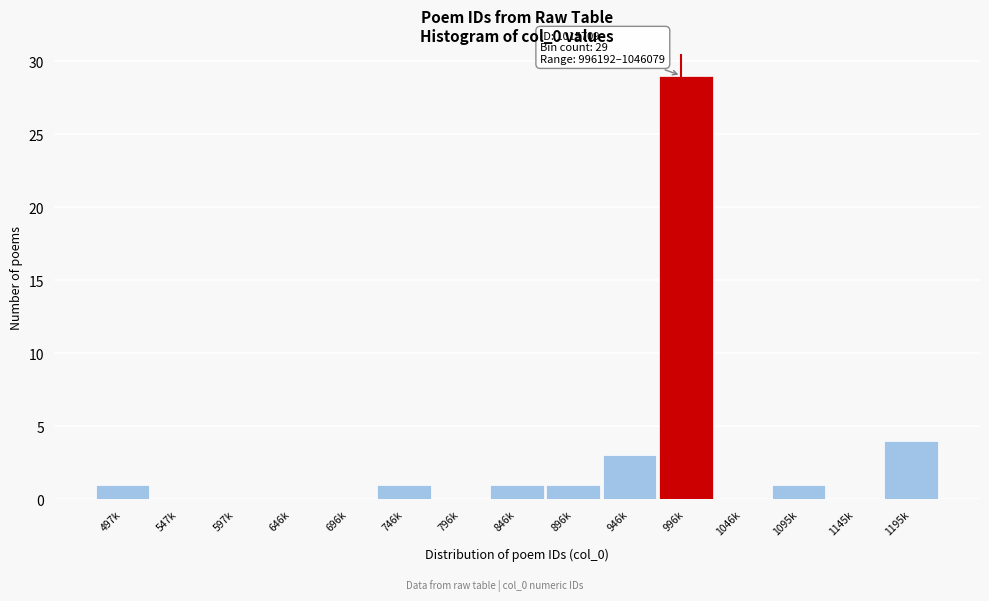

Reading right to left, what are all the values shown in this chart?

1195k=4	1145k=0	1095k=1	1046k=0	996k=29	946k=3	896k=1	846k=1	796k=0	746k=1	696k=0	646k=0	597k=0	547k=0	497k=1